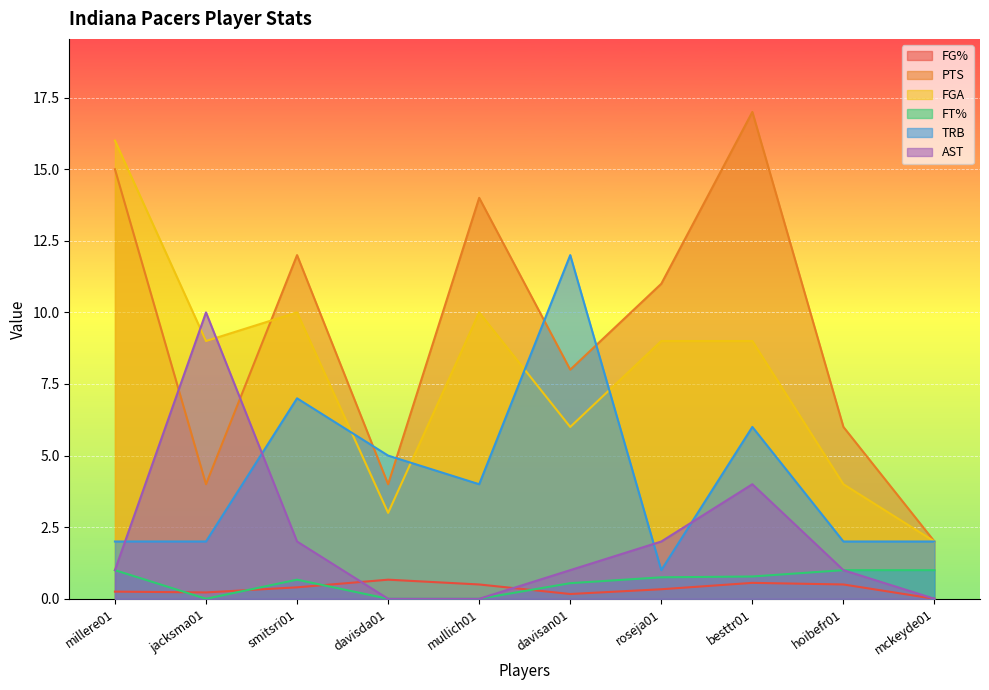

Does the chart display data point markers on the line(s)?

No